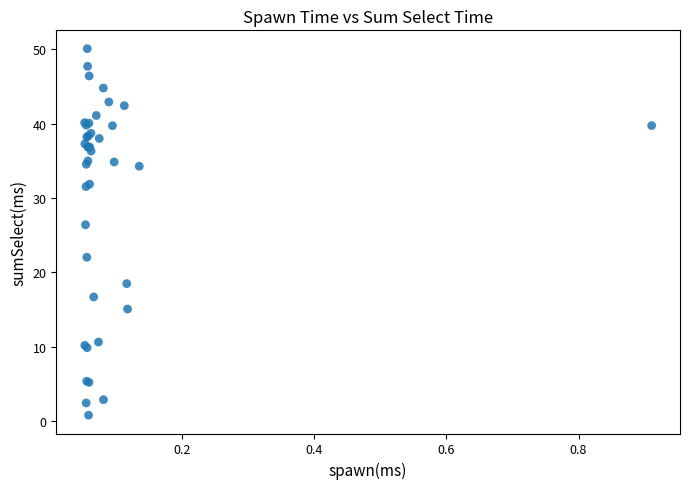

What Y value in the scatter plot is closest to 25?

26.4